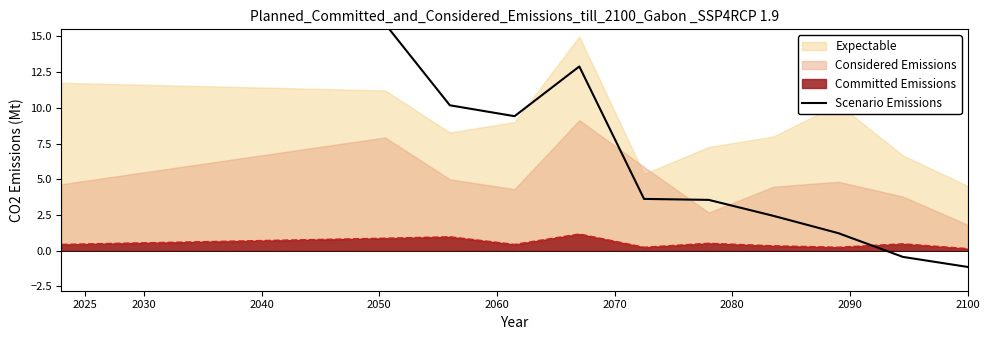

What is the label of the 4th point from the left?

2050